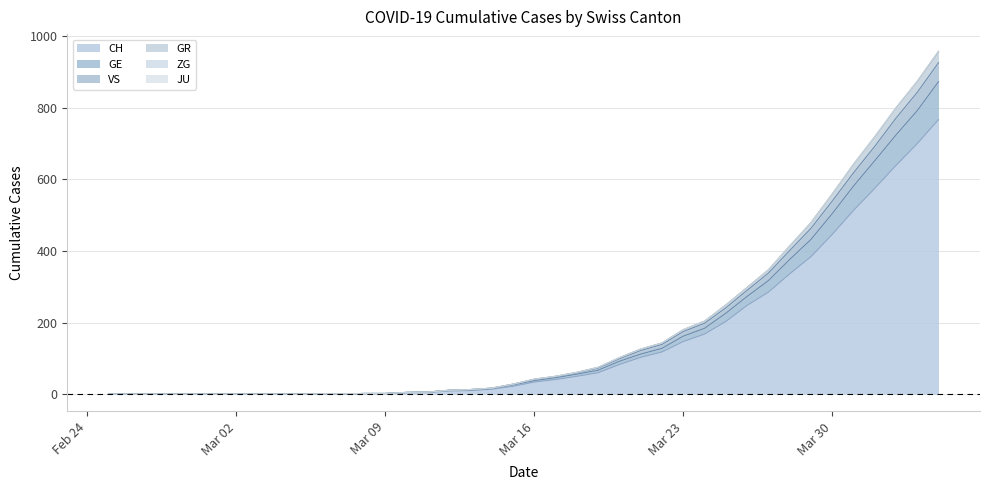

How many values in the CH series are below 34?

20